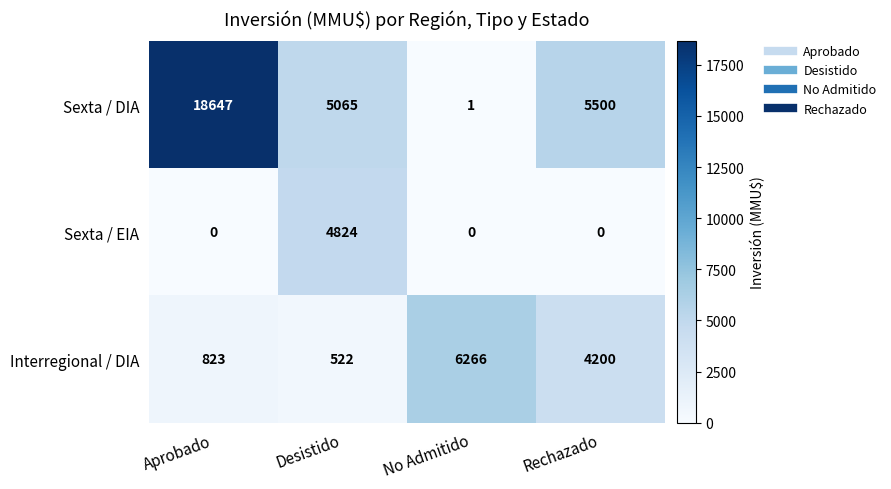

What is the total value across all series at Rechazado?

9700